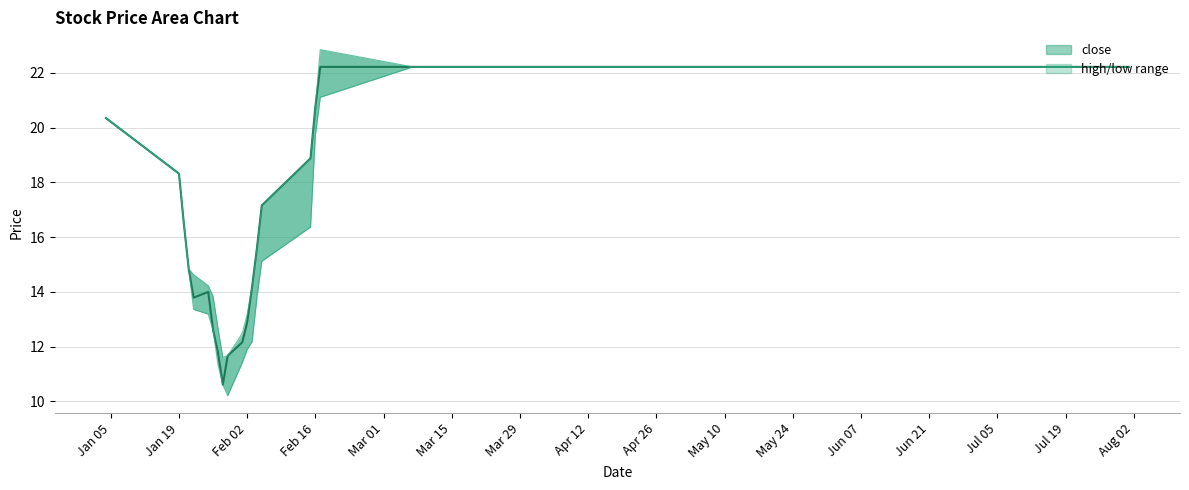

Is this an area chart (filled region under the line)?

No